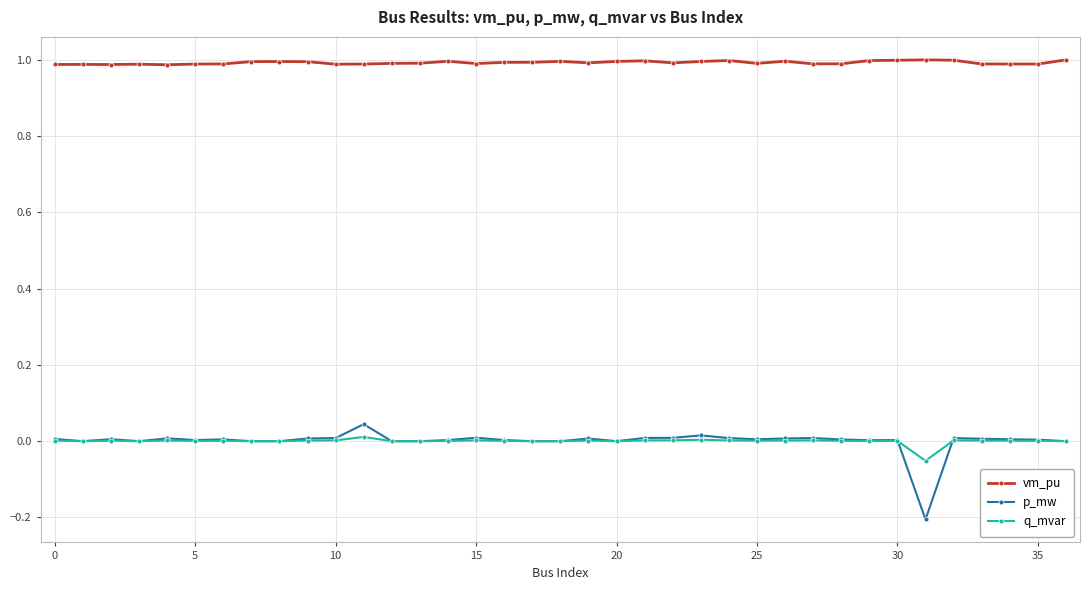

Which series has the largest range (max minus min)?

p_mw